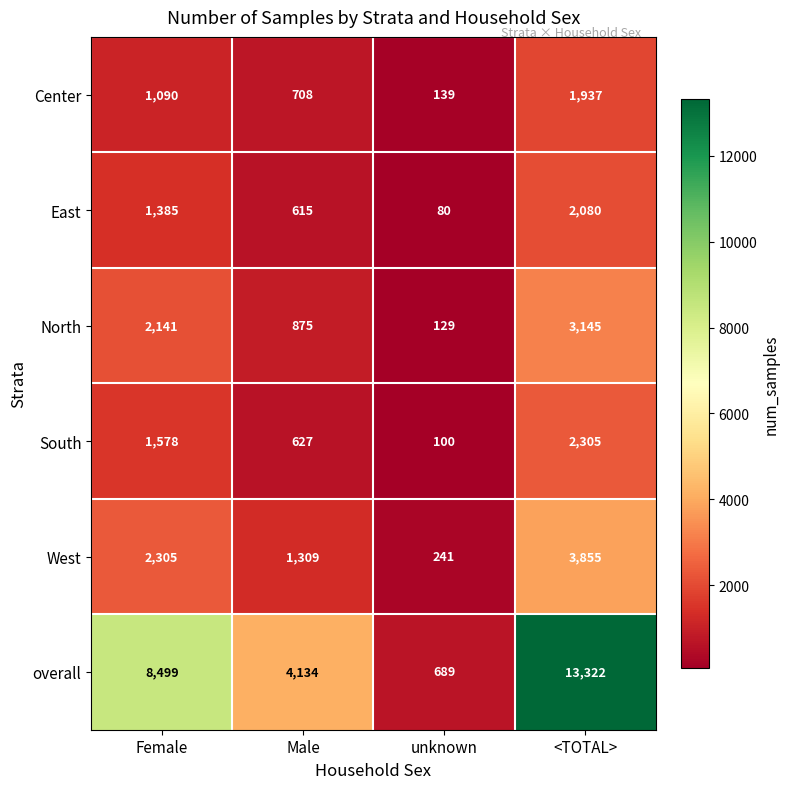

What is the difference between the South values at Female and <TOTAL>?

727